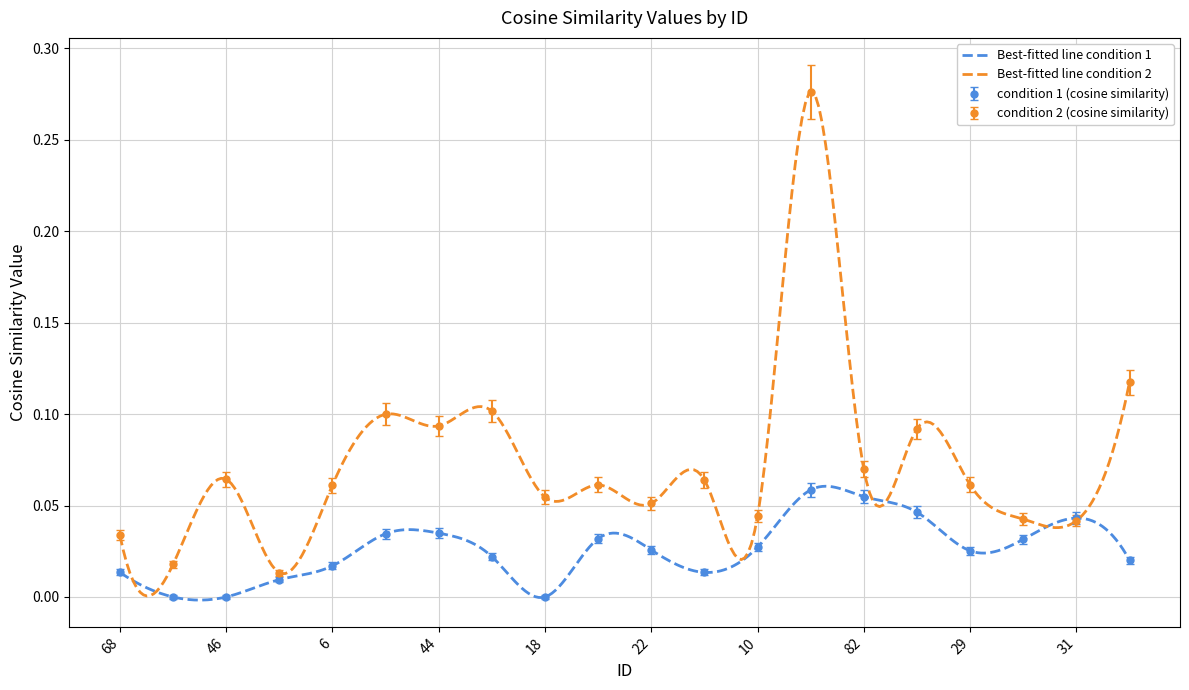

True or false: condition 2 (cosine similarity) has more than 1 points higher than both neighbors.

True